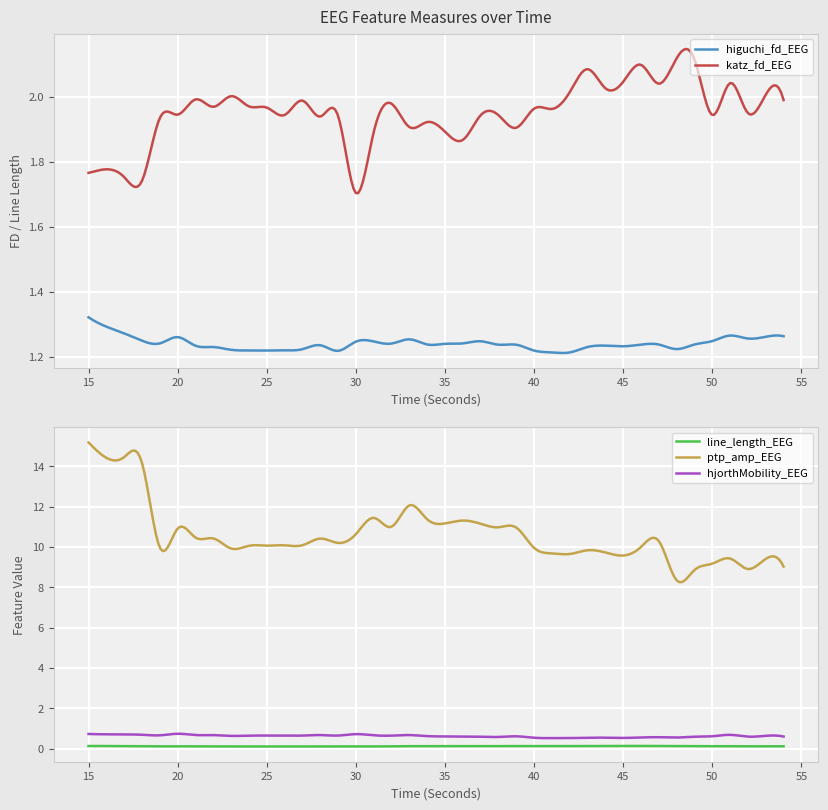

True or false: line_length_EEG and katz_fd_EEG cross at least once.

False